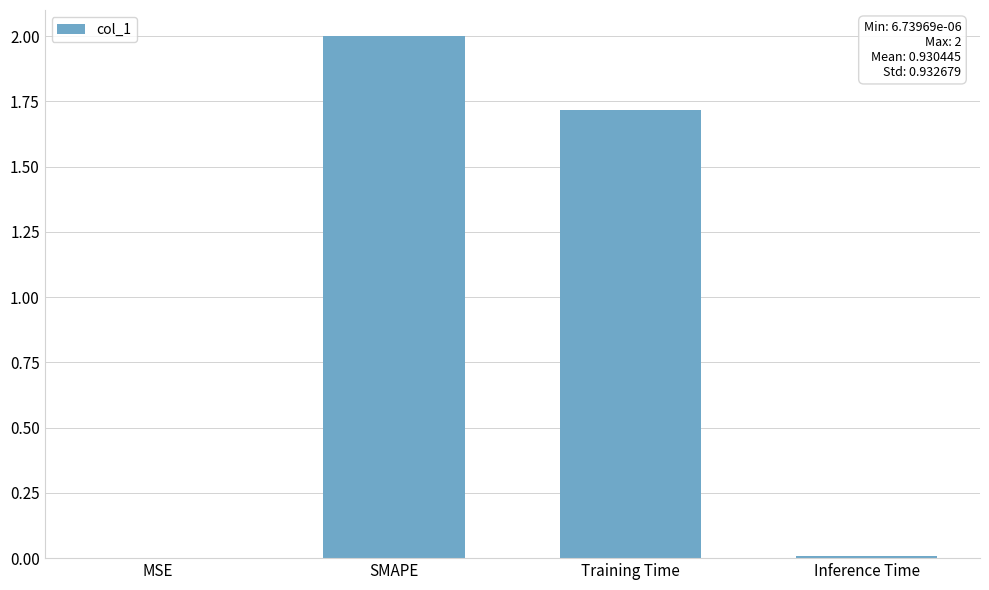

True or false: the data shows 2.9 at Training Time.

False